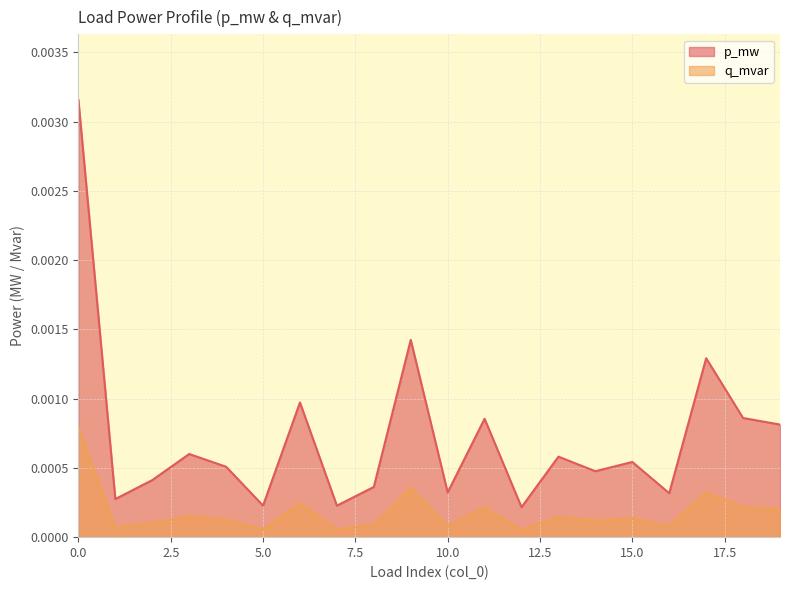

True or false: p_mw and q_mvar intersect in this chart.

False